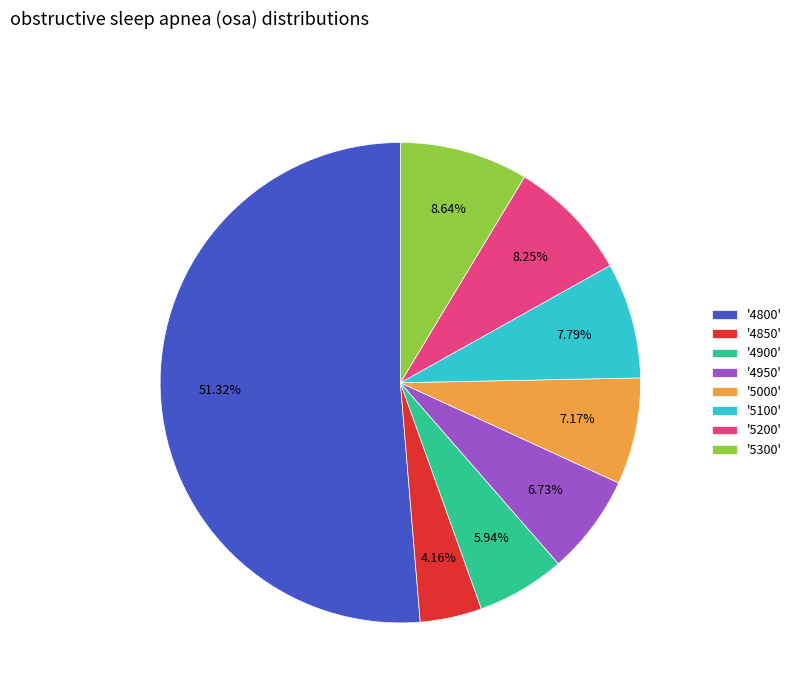

How many segments does this pie chart have?

8